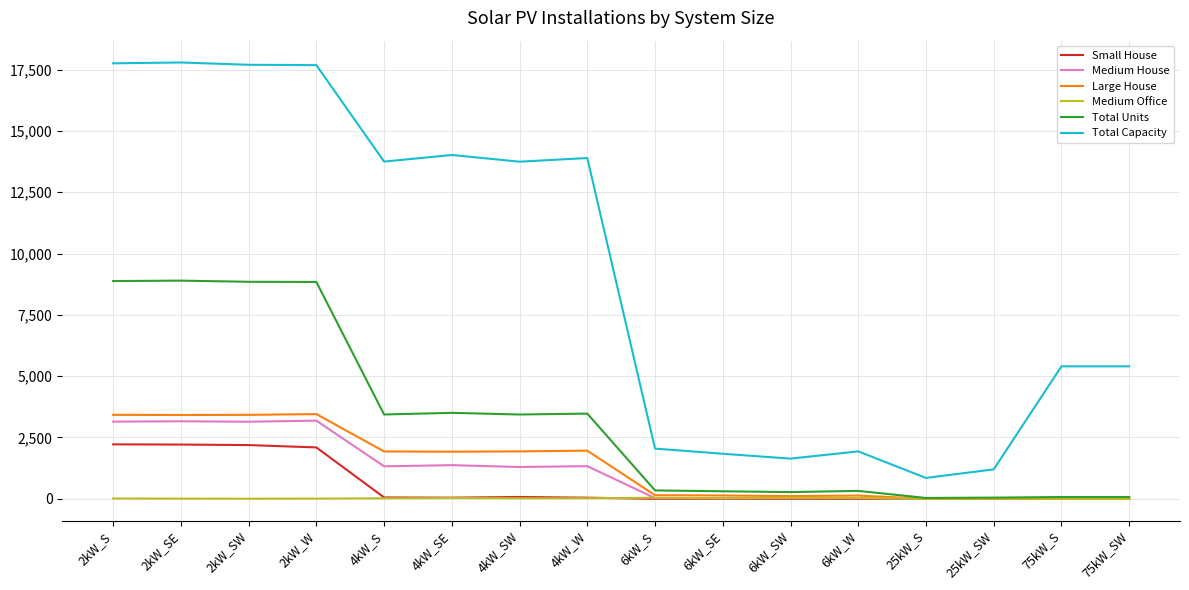

The value of Medium House at 4kW_SW is 634. True or false?

False